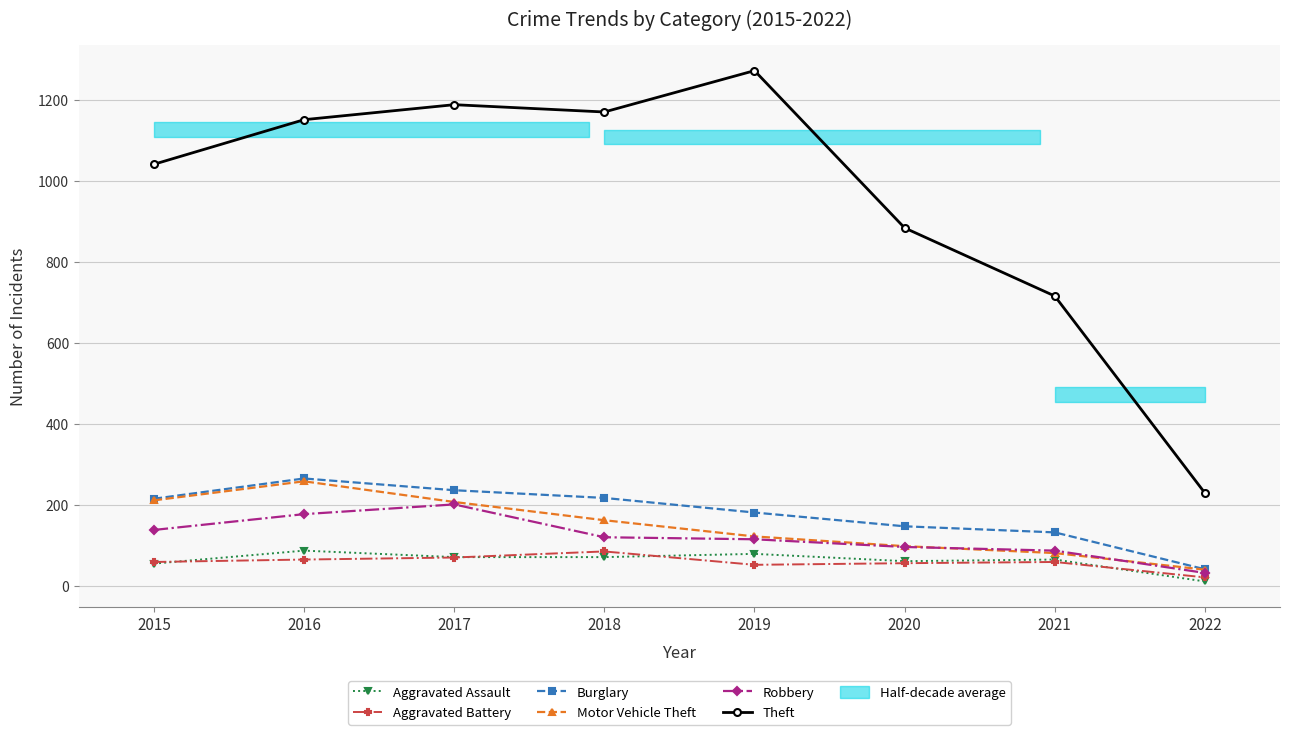

Rank the series by their maximum value, from lowest to highest.

Aggravated Battery, Aggravated Assault, Robbery, Motor Vehicle Theft, Burglary, Theft